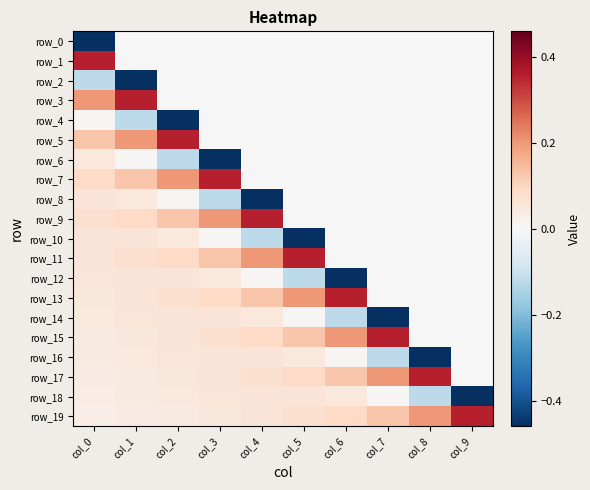

List the labels in order of row_19 value, smallest first.

col_0, col_1, col_2, col_3, col_4, col_5, col_6, col_7, col_8, col_9